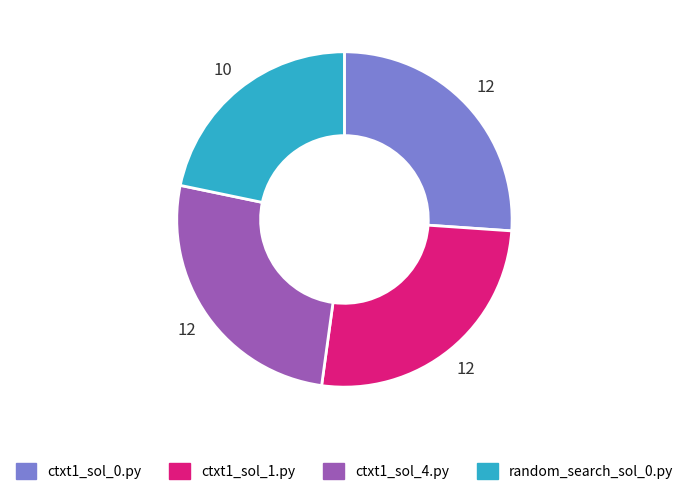

Is there any slice that represents more than half of the pie?

No